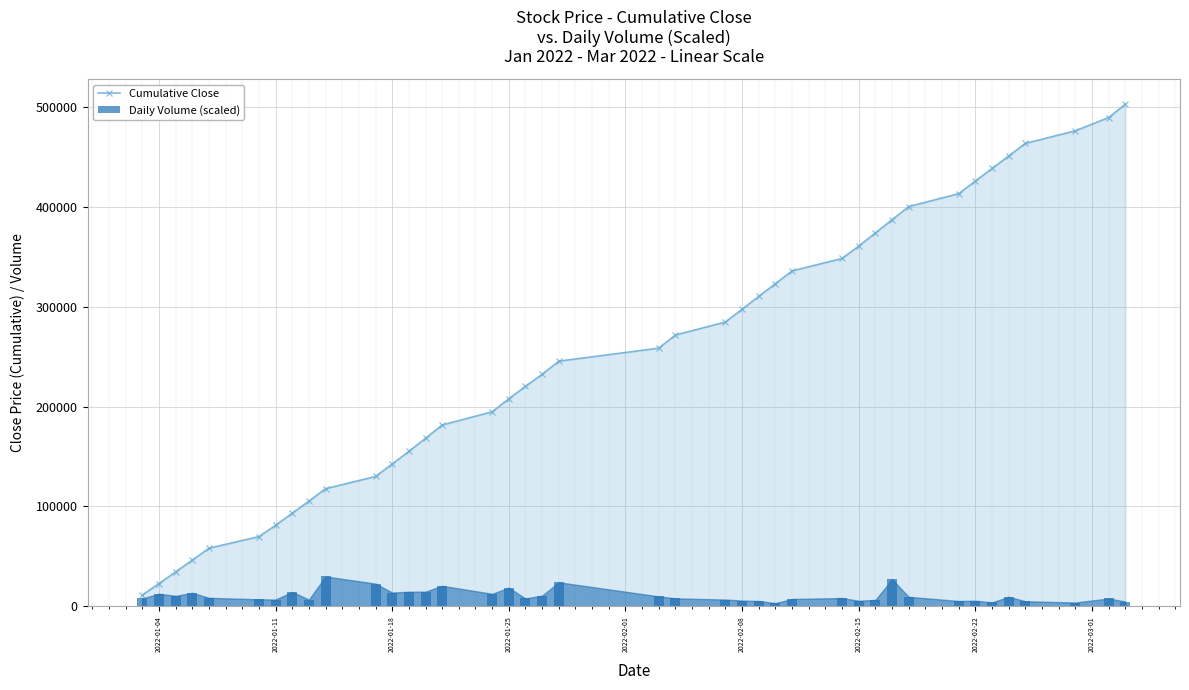

What is the maximum value for Cumulative Close?

502750